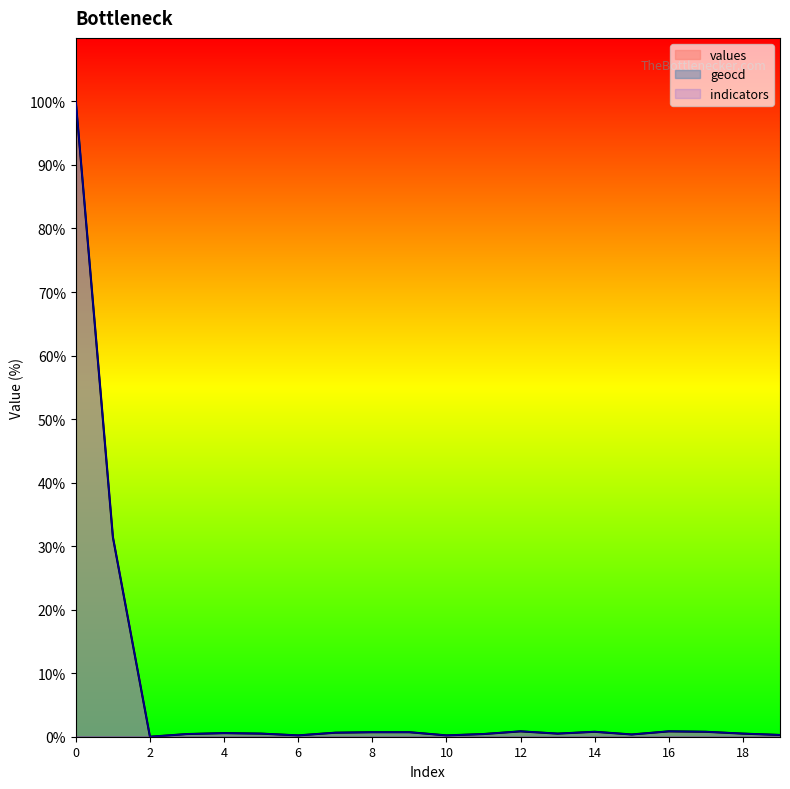

Reading left to right, what are all the values shown in this chart?

values: 0=100.0	1=31.4	2=0.0	3=0.4	4=0.6	5=0.5	6=0.2	7=0.6	8=0.7	9=0.7	10=0.2	11=0.4	12=0.8	13=0.5	14=0.8	15=0.4	16=0.8	17=0.8	18=0.5	19=0.3
geocd: 0=100.0	1=31.4	2=0.0	3=0.4	4=0.6	5=0.5	6=0.2	7=0.6	8=0.7	9=0.7	10=0.2	11=0.4	12=0.9	13=0.5	14=0.8	15=0.4	16=0.9	17=0.8	18=0.5	19=0.3